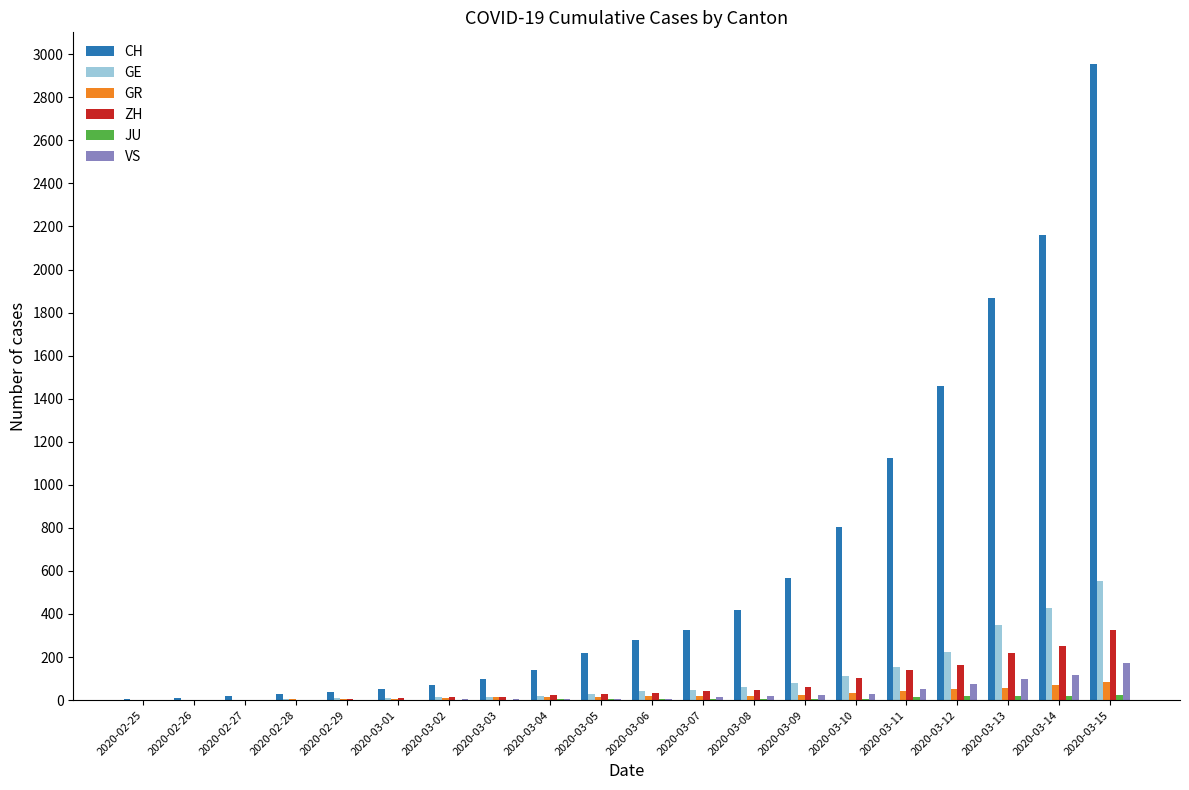

True or false: ZH has a value of 163 at 2020-03-12.

True